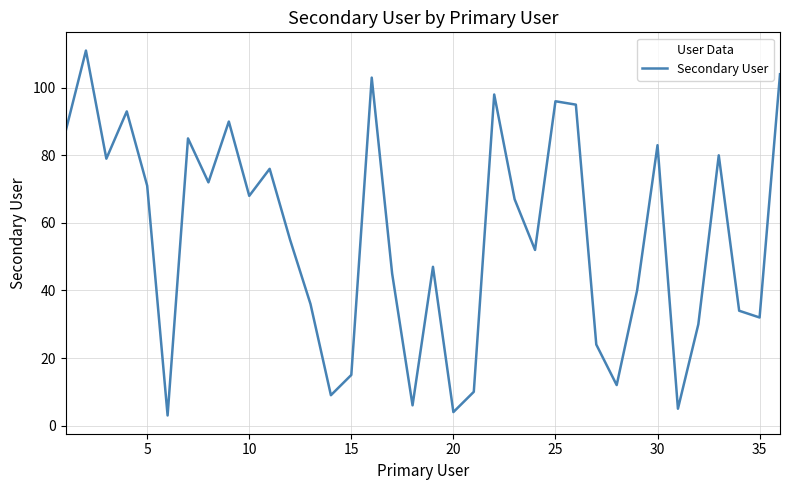

What is the maximum value shown in the chart?

111